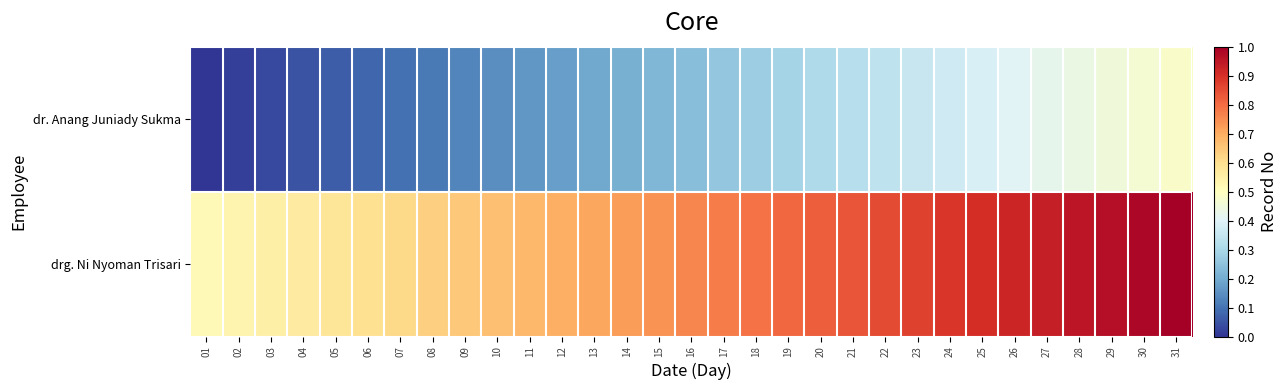

Rank the series by their average value, from lowest to highest.

dr. Anang Juniady Sukma, drg. Ni Nyoman Trisari